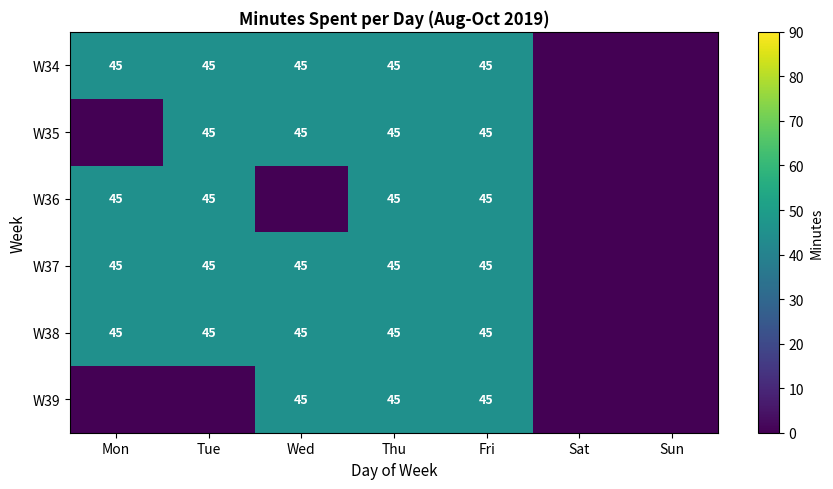

At which category is the sum across all series the highest?

Thu